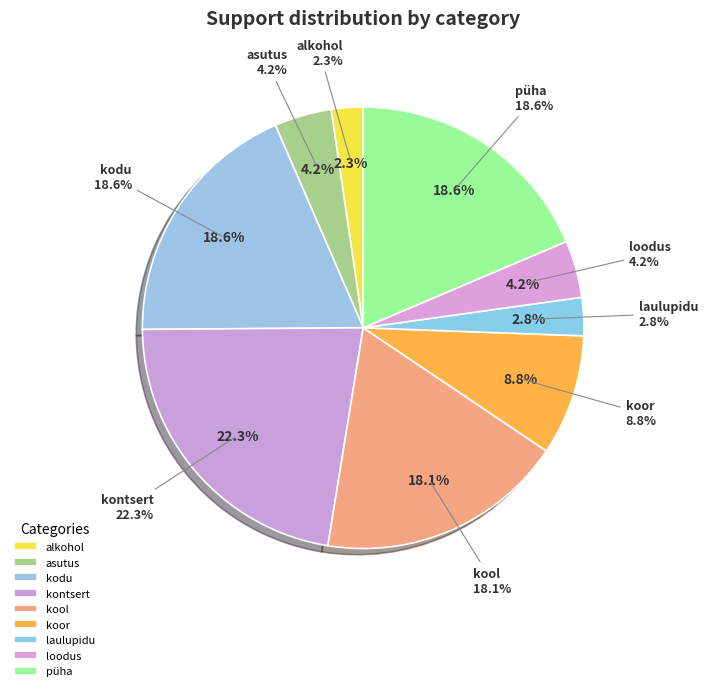

Is laulupidu the majority of the pie?

No